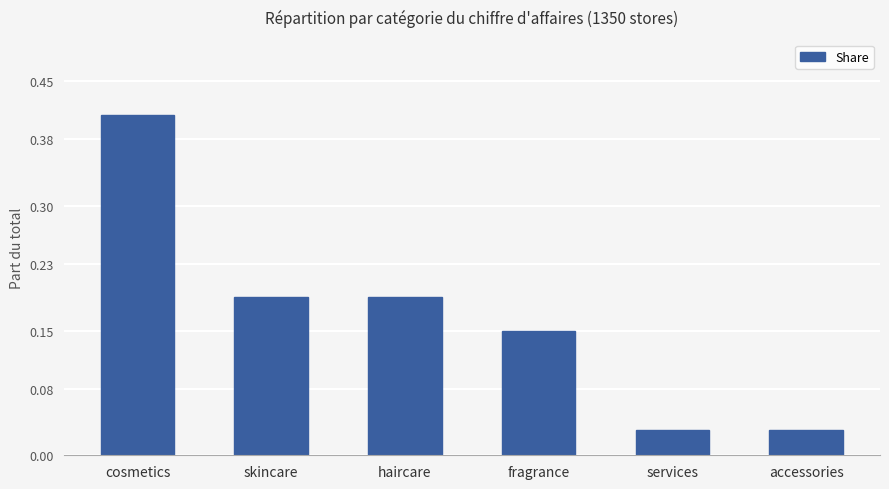

Between services and fragrance, which is larger?

fragrance